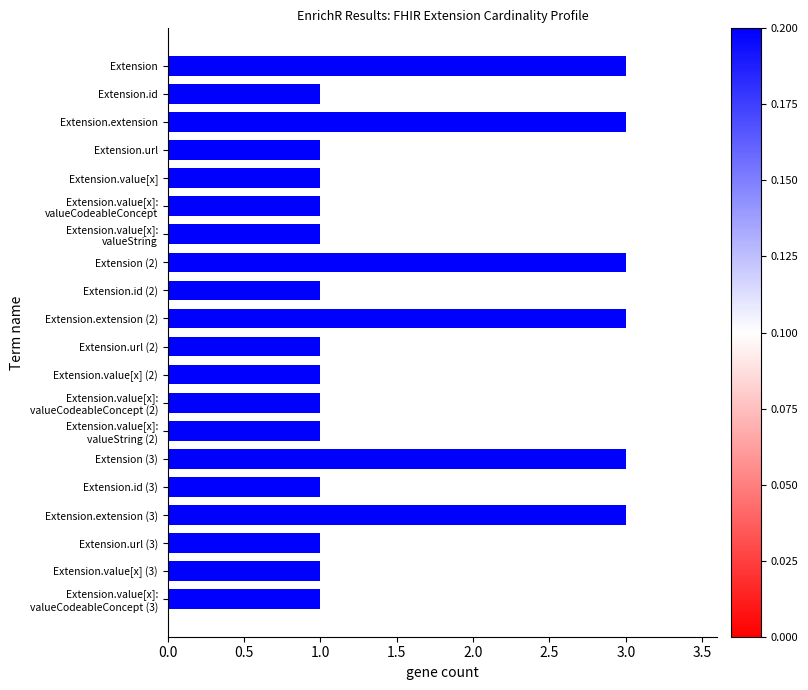

What is the difference between the maximum and minimum values?

2